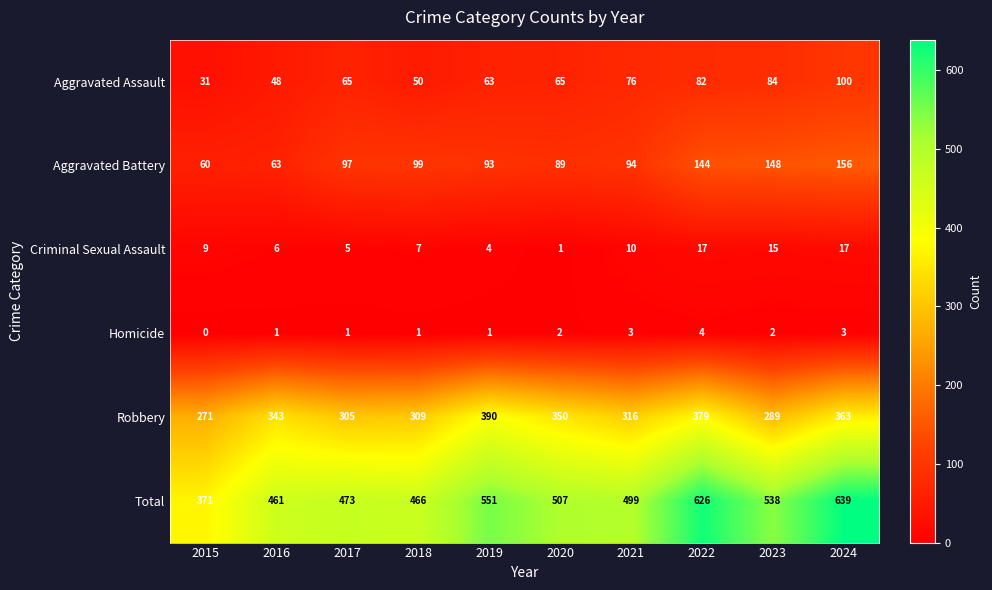

Which series has the largest range (max minus min)?

Total